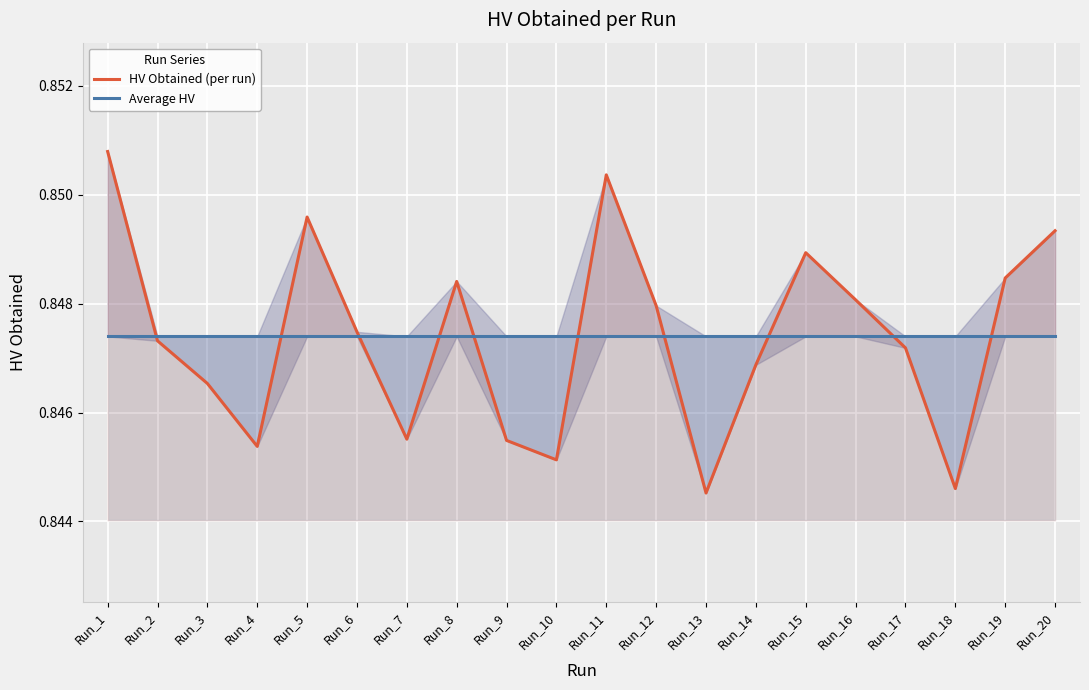

Reading left to right, transcribe all the data shown in this chart.

HV Obtained (per run): 0.9	0.8	0.8	0.8	0.8	0.8	0.8	0.8	0.8	0.8	0.9	0.8	0.8	0.8	0.8	0.8	0.8	0.8	0.8	0.8
Average HV: 0.8	0.8	0.8	0.8	0.8	0.8	0.8	0.8	0.8	0.8	0.8	0.8	0.8	0.8	0.8	0.8	0.8	0.8	0.8	0.8